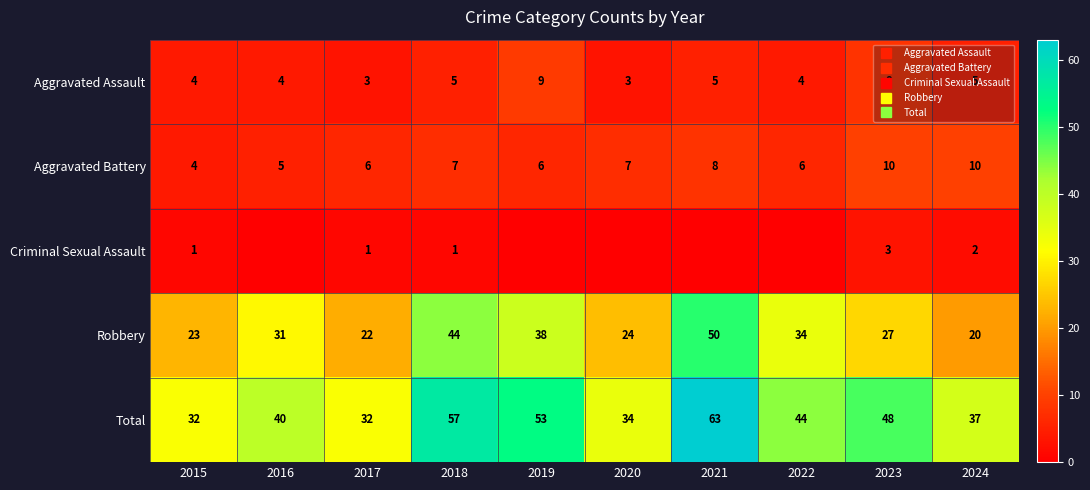

List the series in order of their peak value, lowest first.

Criminal Sexual Assault, Aggravated Assault, Aggravated Battery, Robbery, Total